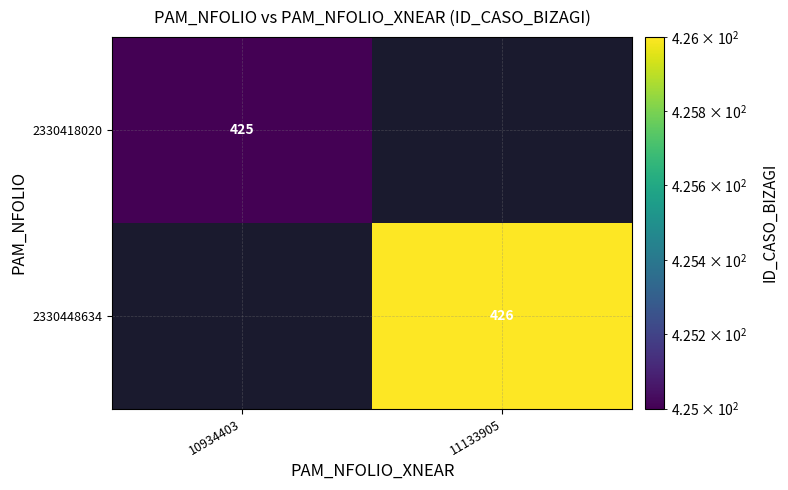

What is the spread (max minus min) of values at 11133905?

426